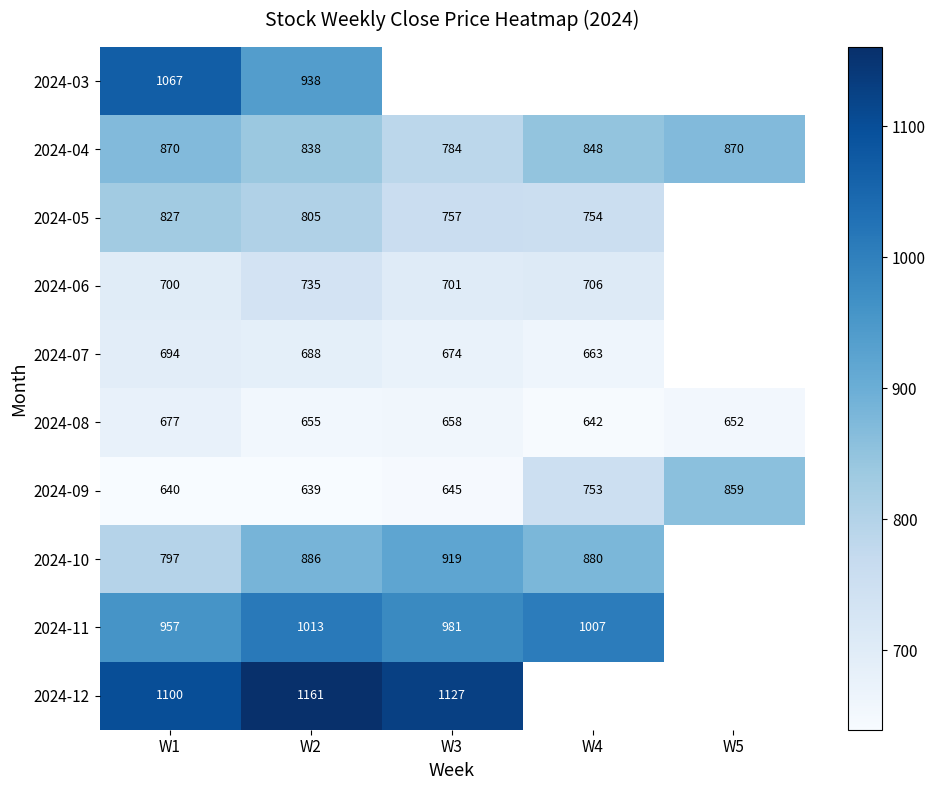

What is the minimum value shown in the chart?

639.2